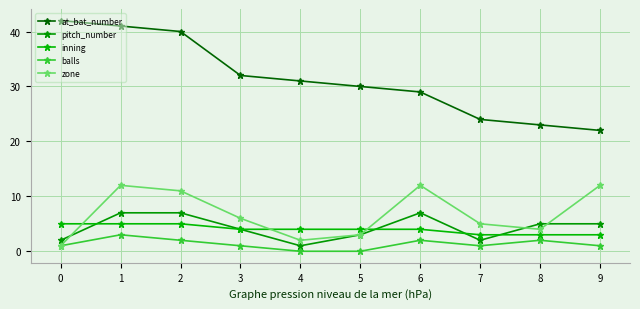

Is this an area chart (filled region under the line)?

No